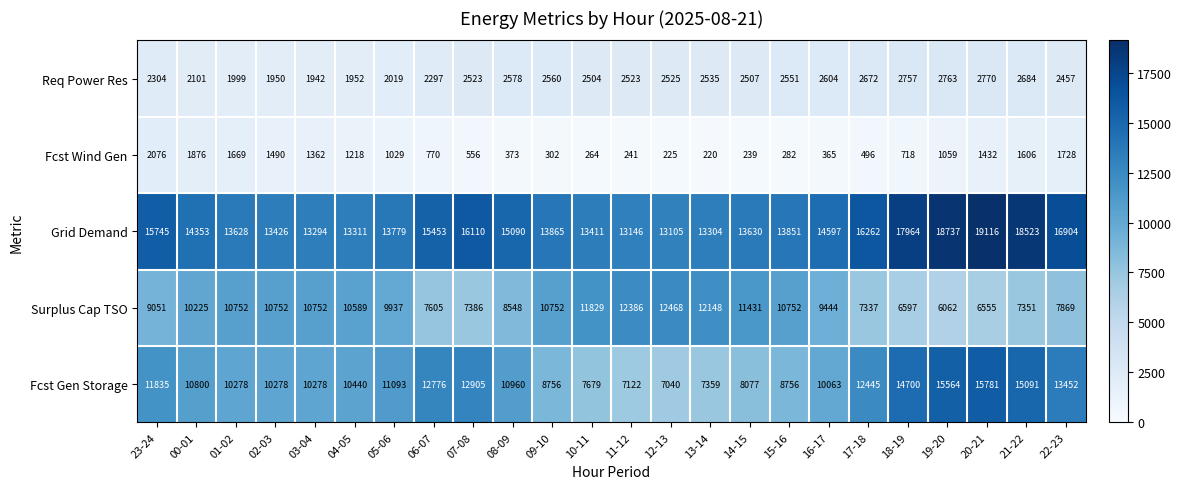

Is it true that Fcst Gen Storage equals 3680 at 06-07?

False